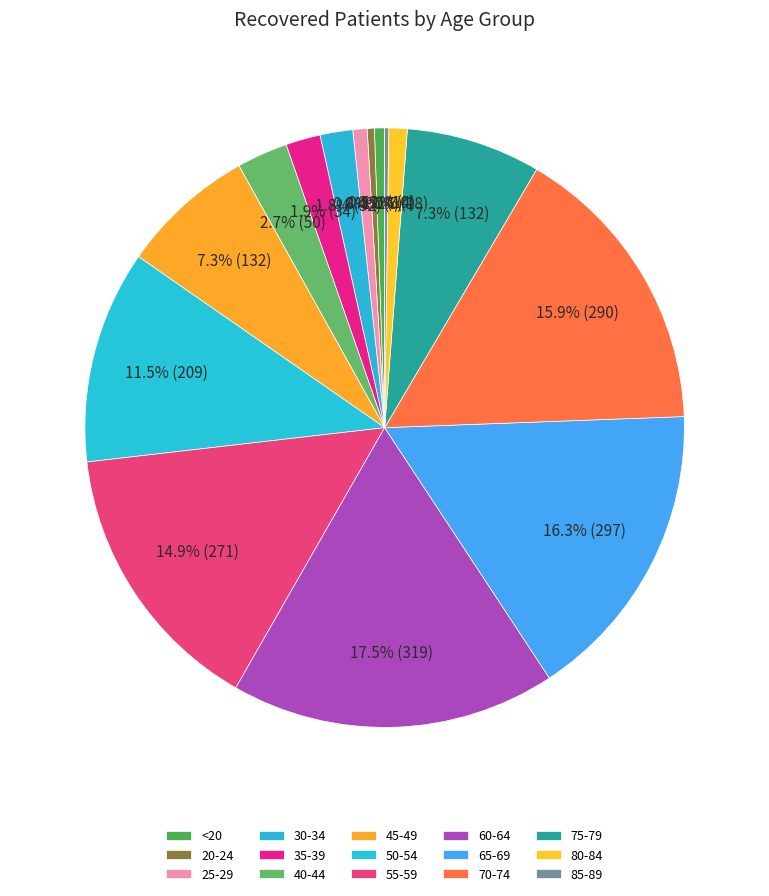

To the nearest percent, what portion does 50-54 represent?

11%